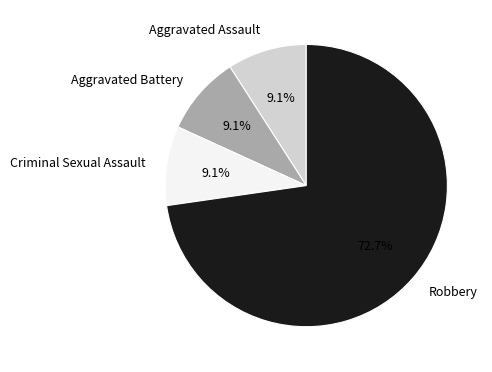

To the nearest percent, what is the difference between the Aggravated Battery and Robbery slice percentages?

64%